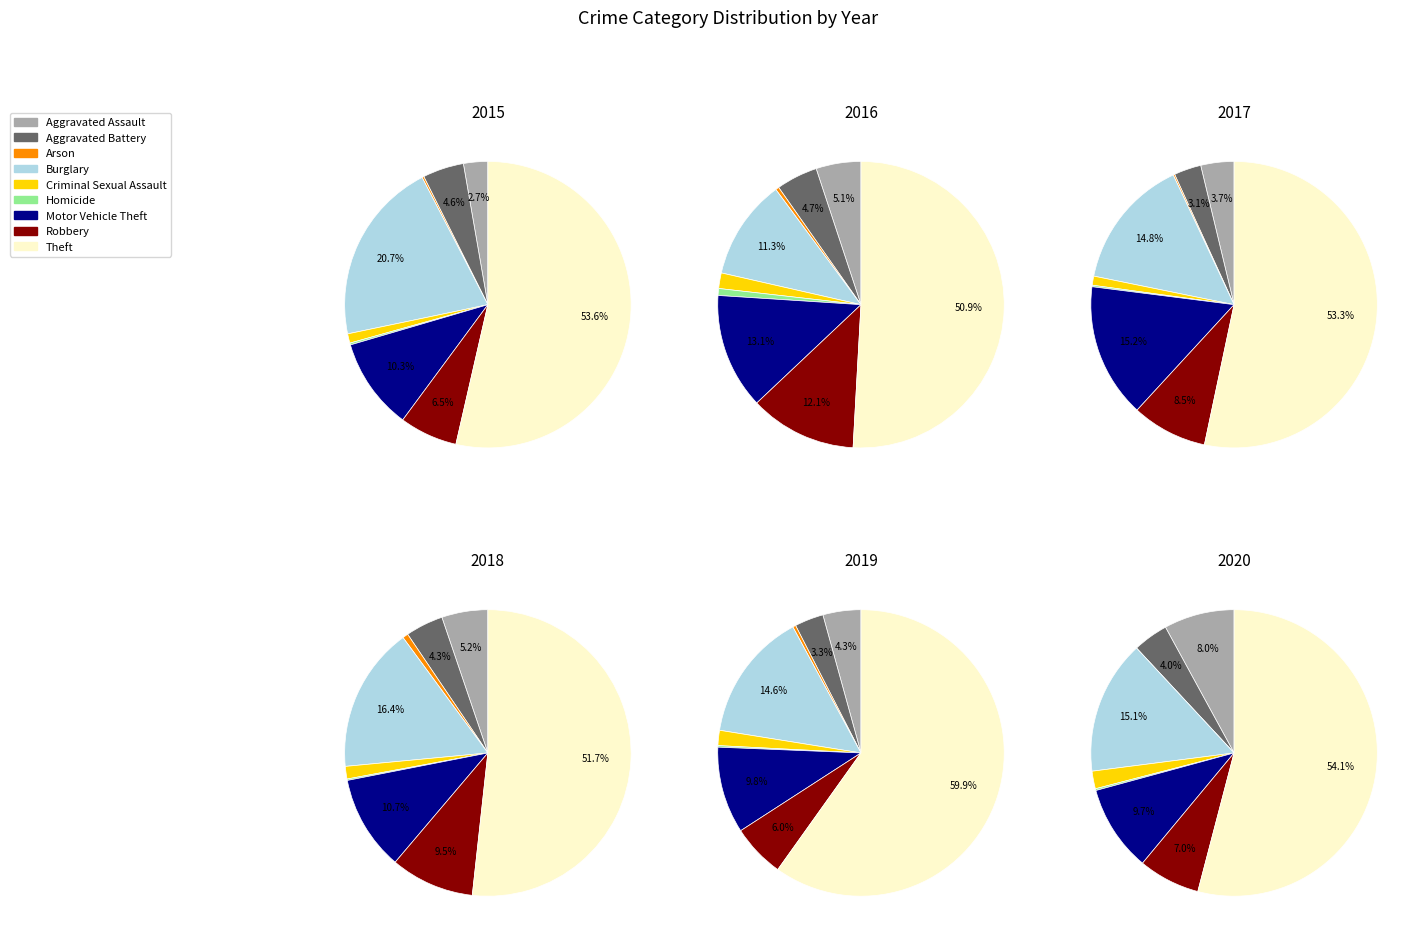

To the nearest percent, what is the difference between the 7 and 8 slice percentages?

39%